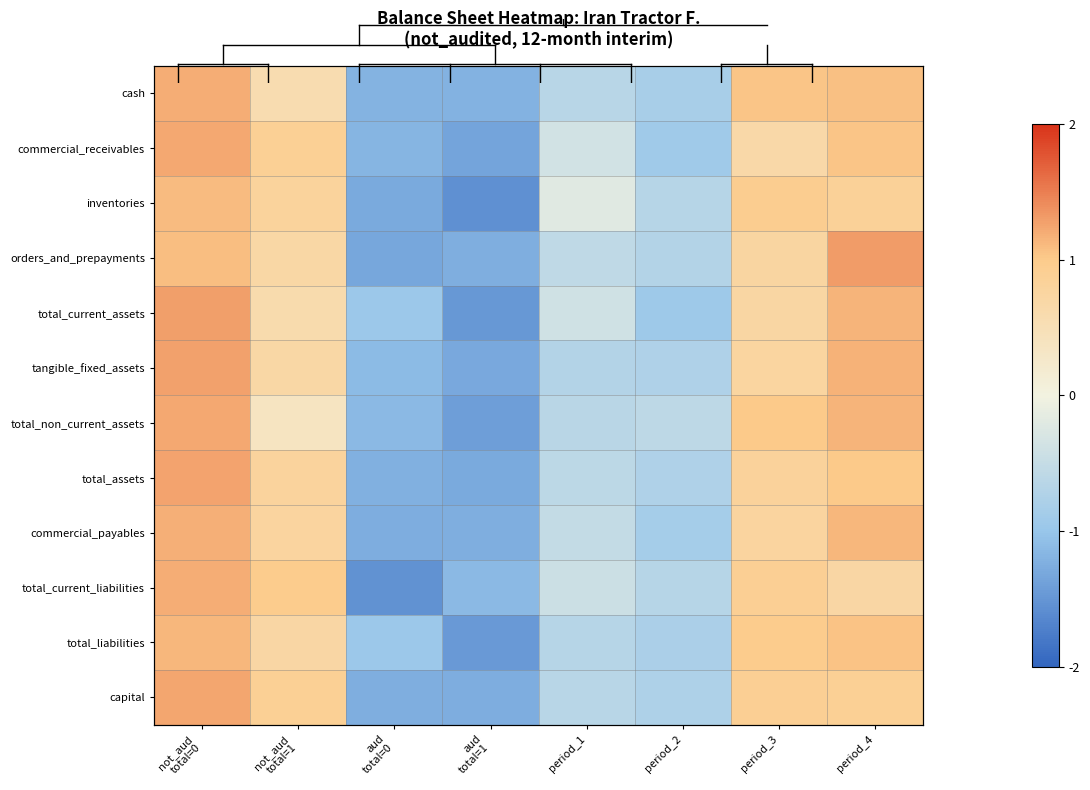

At how many categories does at least one series exceed 0?

4